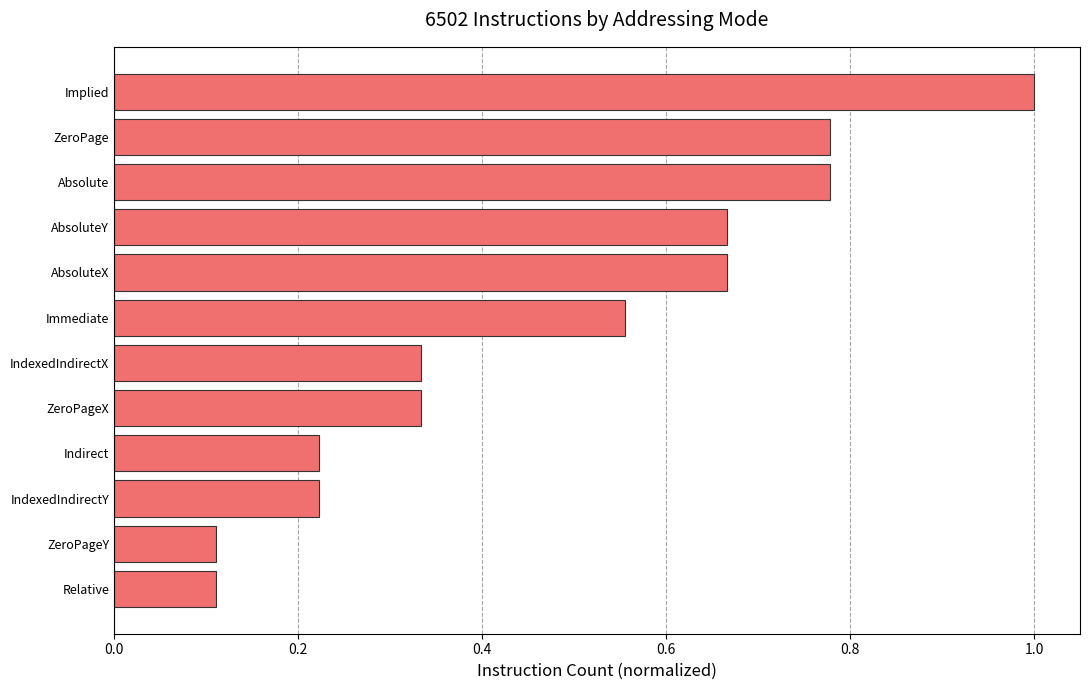

What is the difference between the maximum and second lowest values?

0.9